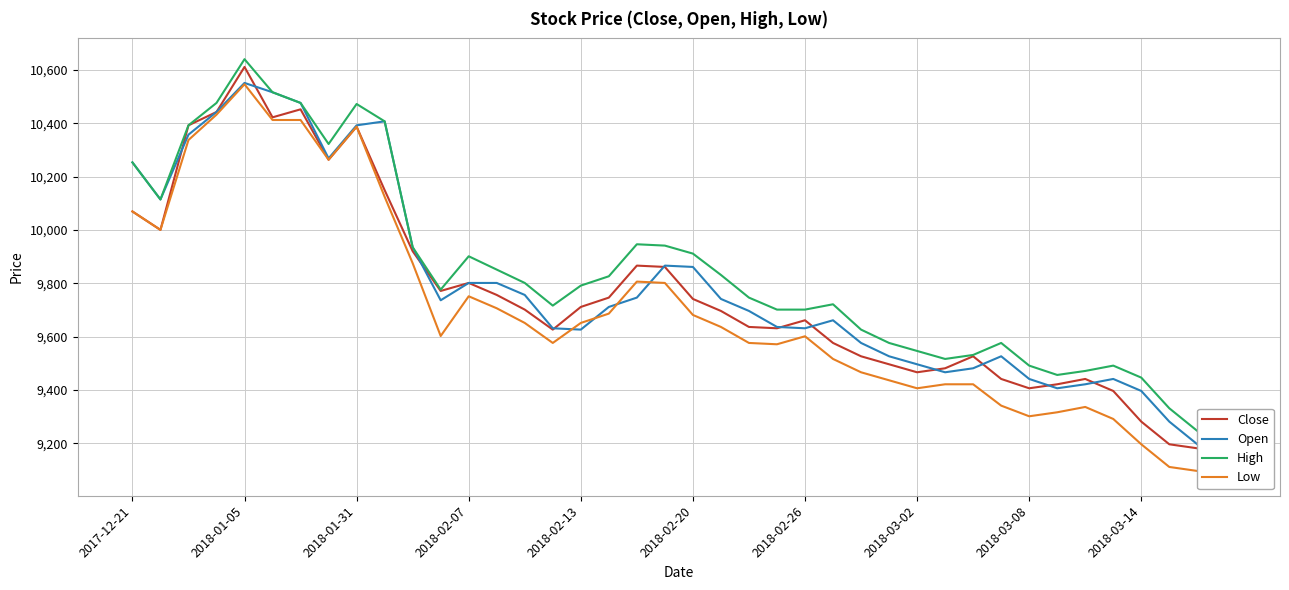

Is the value of Open at 17 greater than the value of High at 34?

Yes